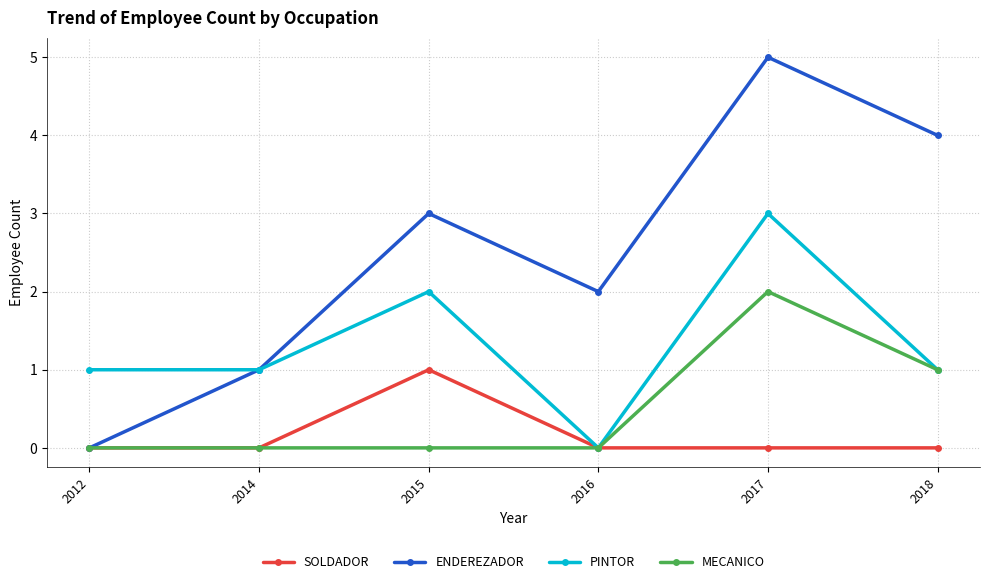

Rank the series by their maximum value, from highest to lowest.

ENDEREZADOR, PINTOR, MECANICO, SOLDADOR